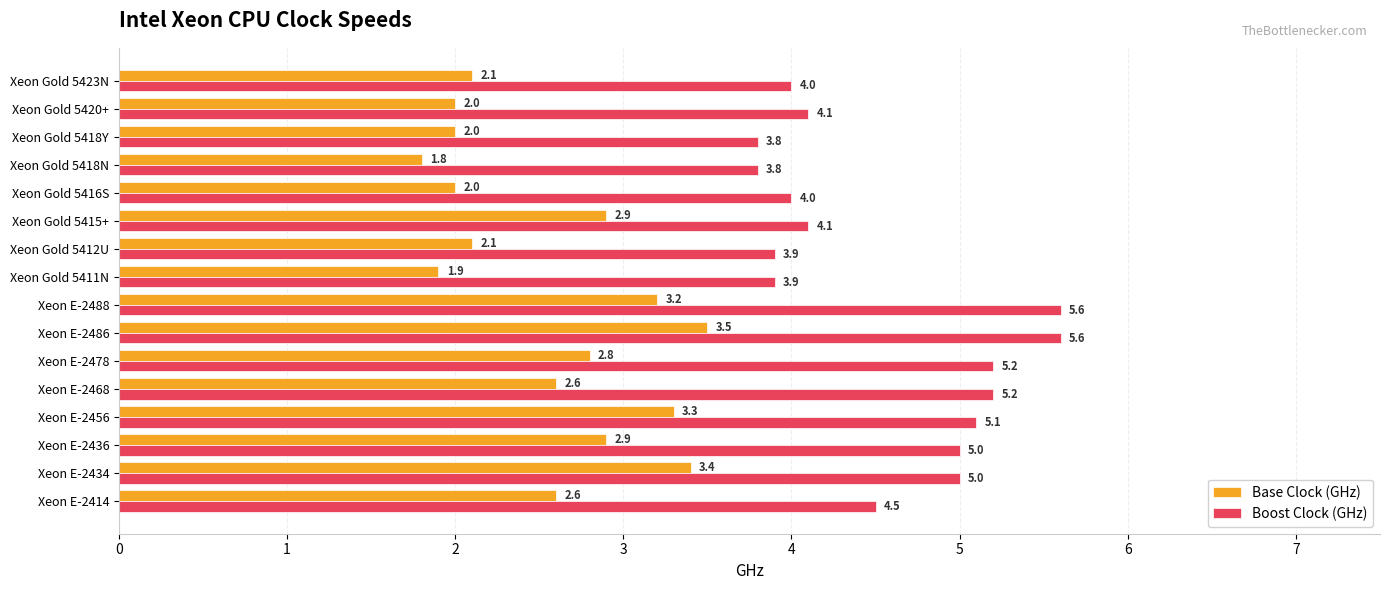

Which series has the widest spread of values?

Boost Clock (GHz)